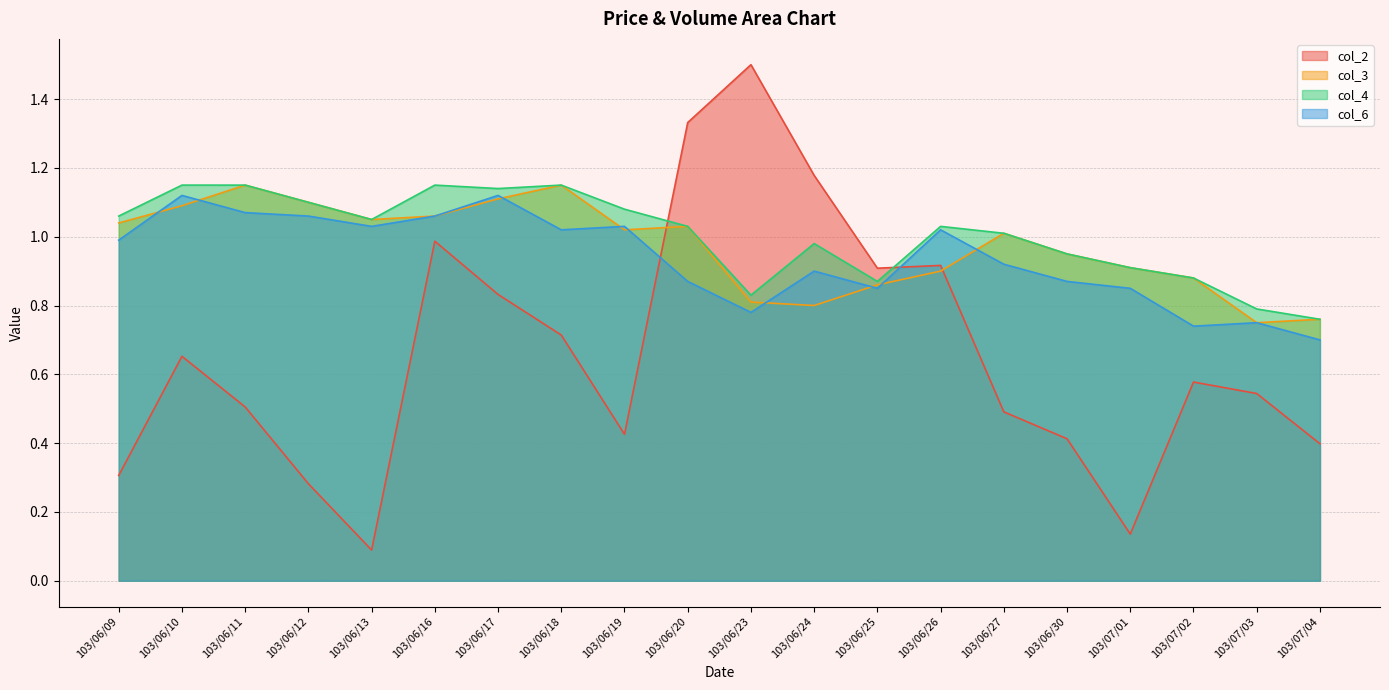

At which label does col_6 reach its peak?

103/06/10